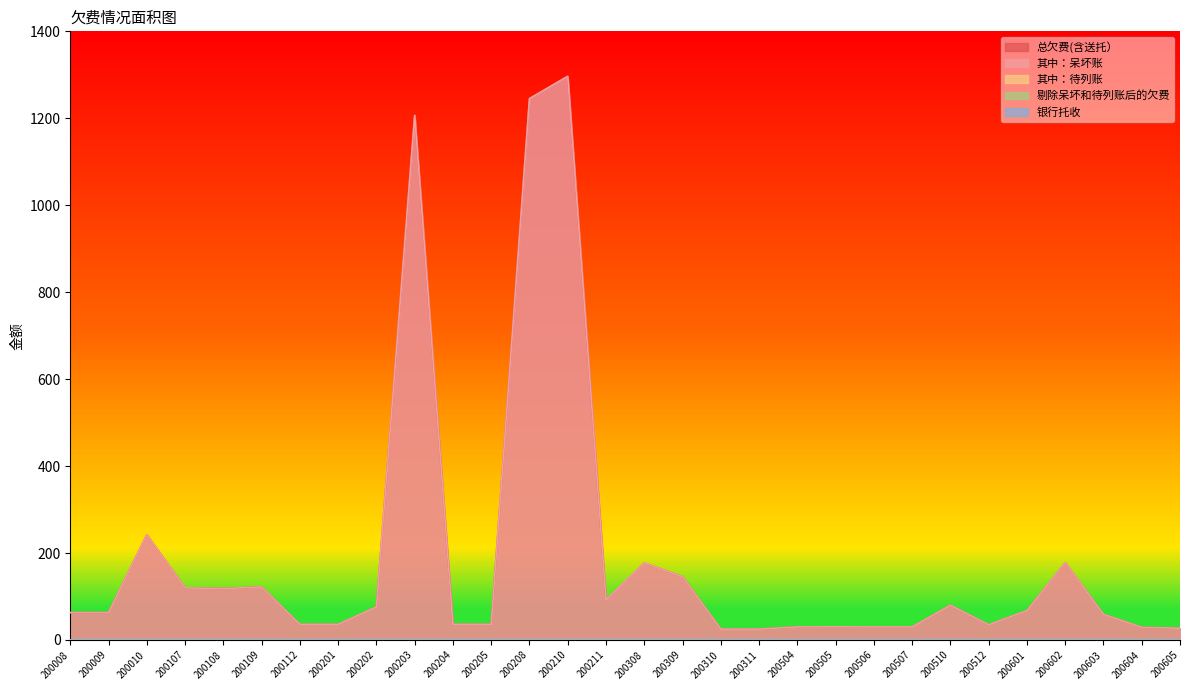

Which series changed the most between 200507 and 200510?

总欠费(含送托）